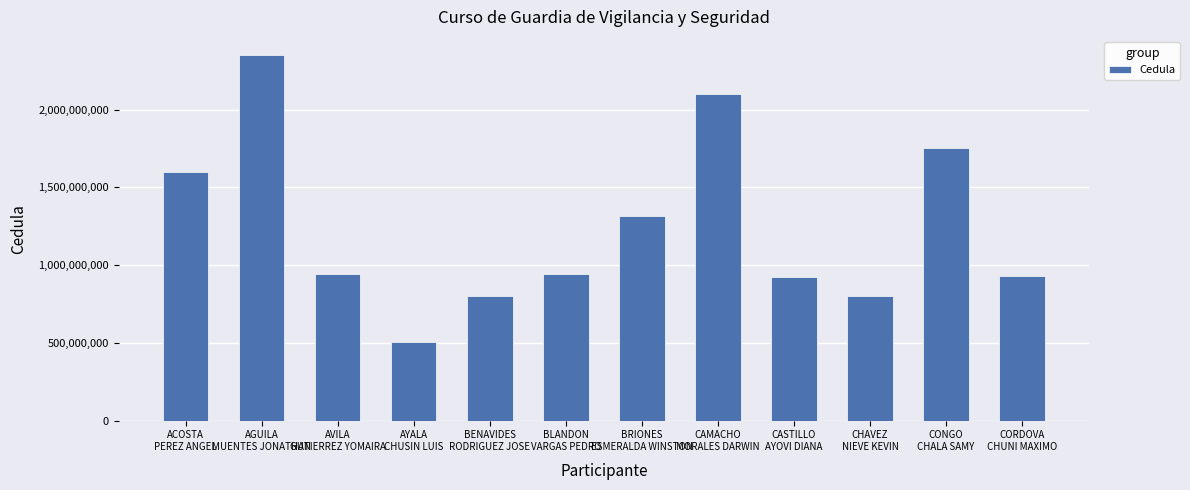

How many values are below 941839623?

6